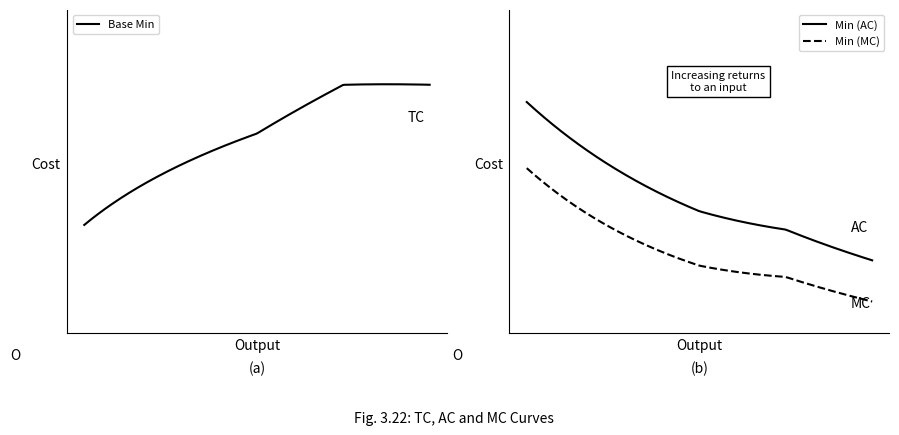

What is the sum of all Base Min values?

1